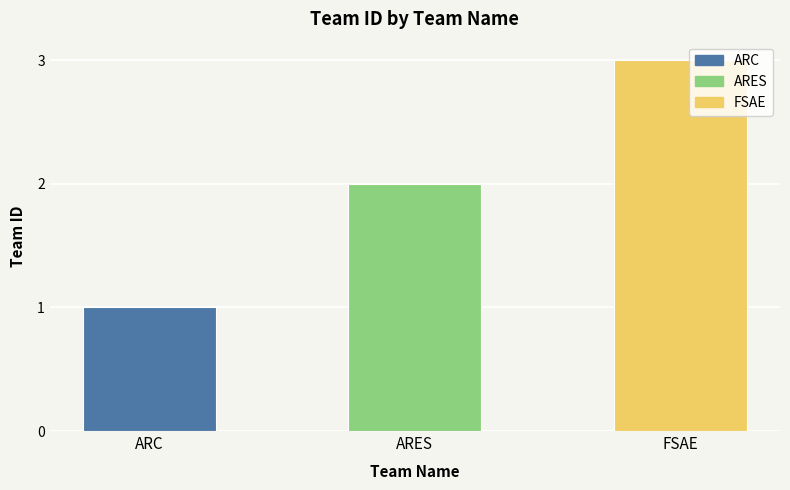

At which category does the chart reach its minimum across all series?

ARC